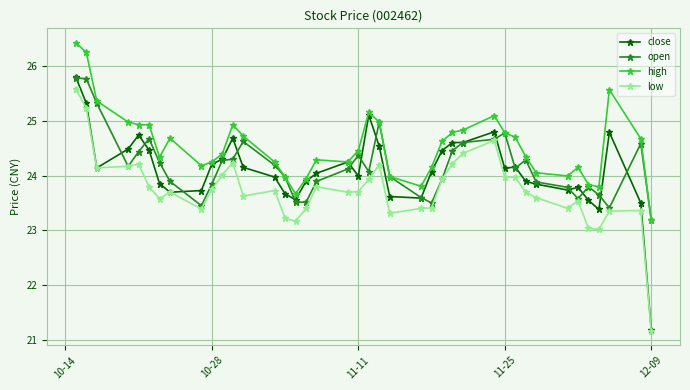

Which series has the largest total across all categories?

high